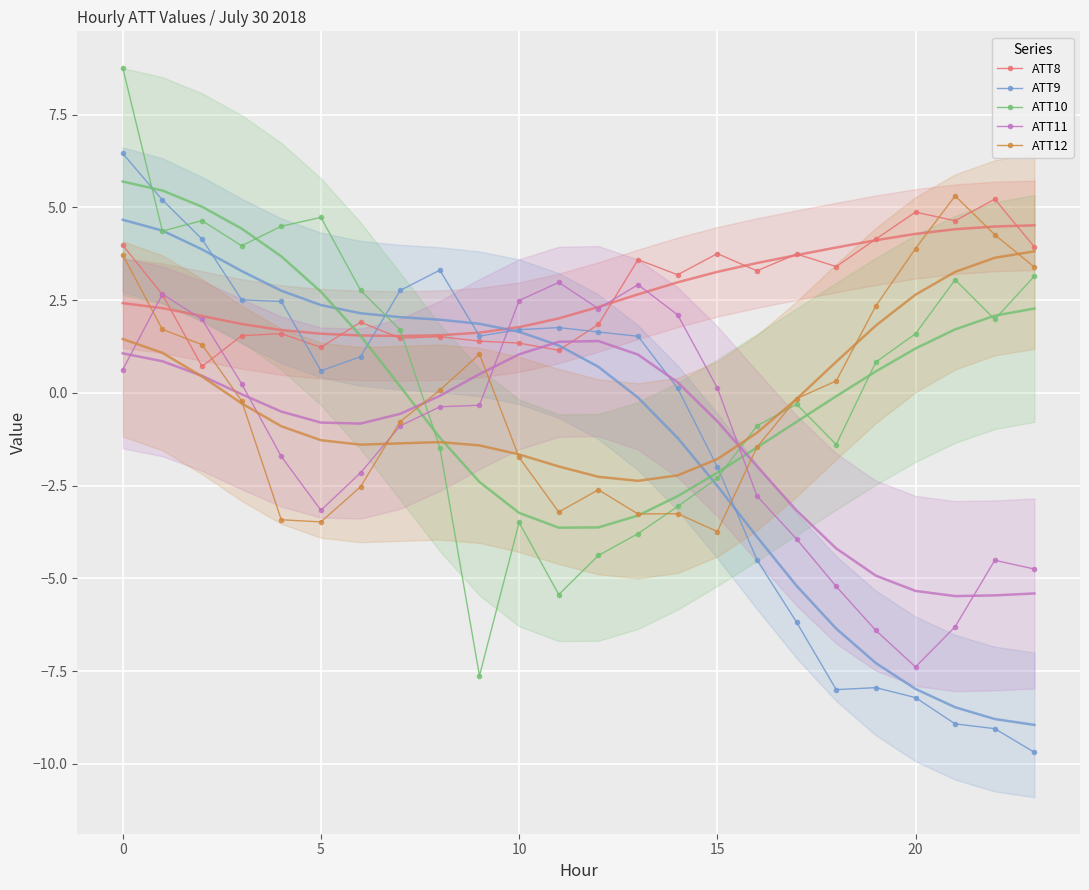

True or false: ATT11 has more than 1 points higher than both neighbors.

True